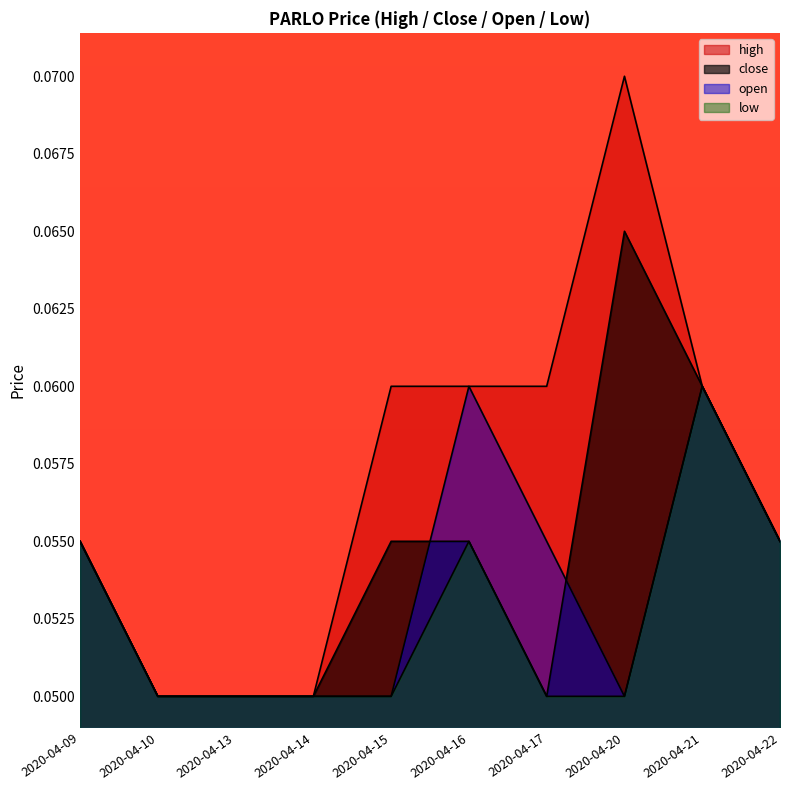

At which label is high closest to 0?

2020-04-10